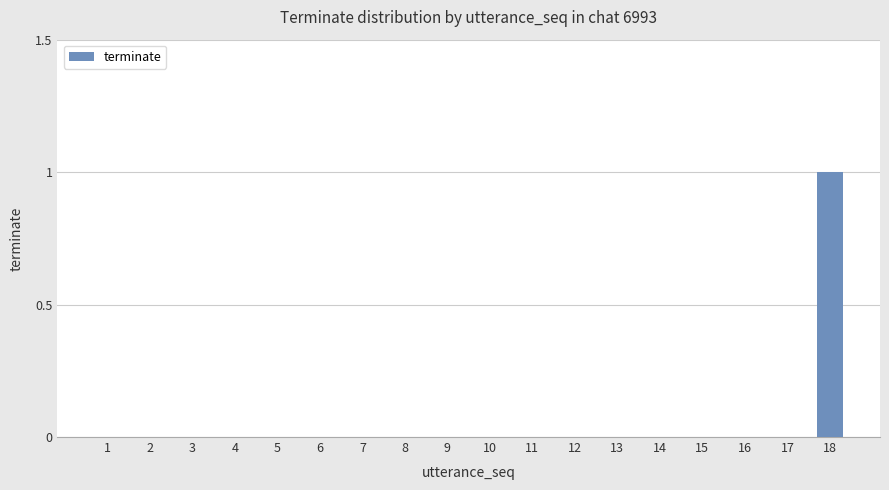

What is the change in value from 13 to 18?

+1